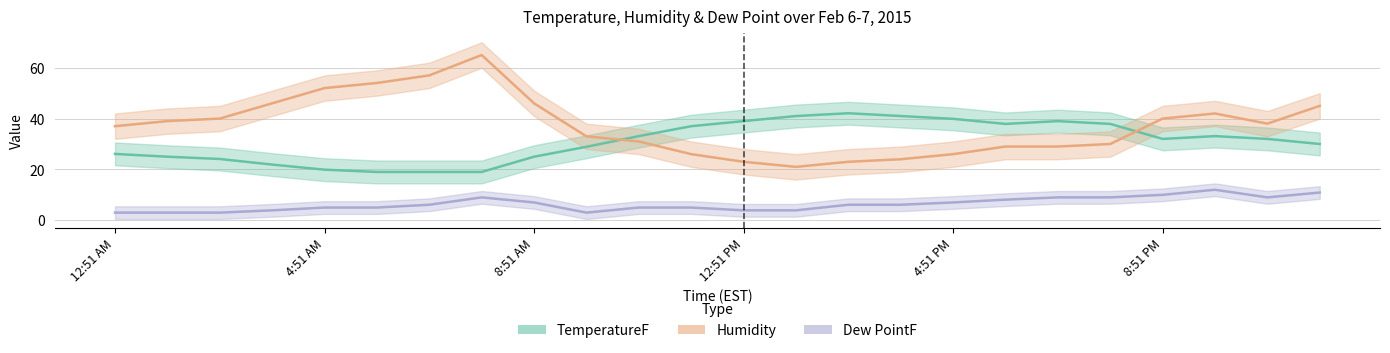

What is the difference between the maximum and minimum values in the Humidity series?

44.0